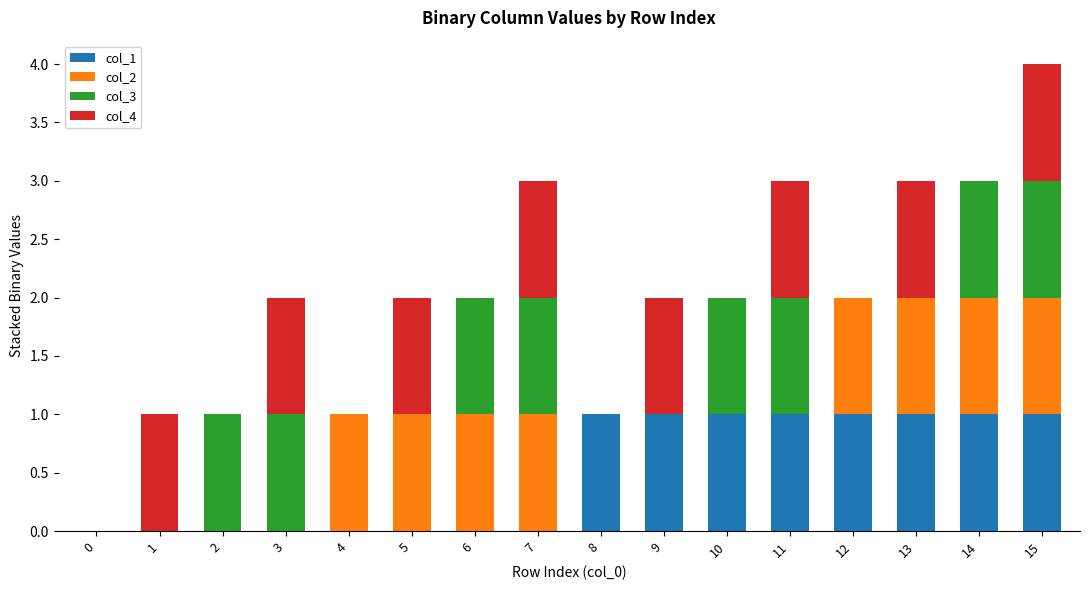

Is it true that col_1 equals 0 at 7?

True